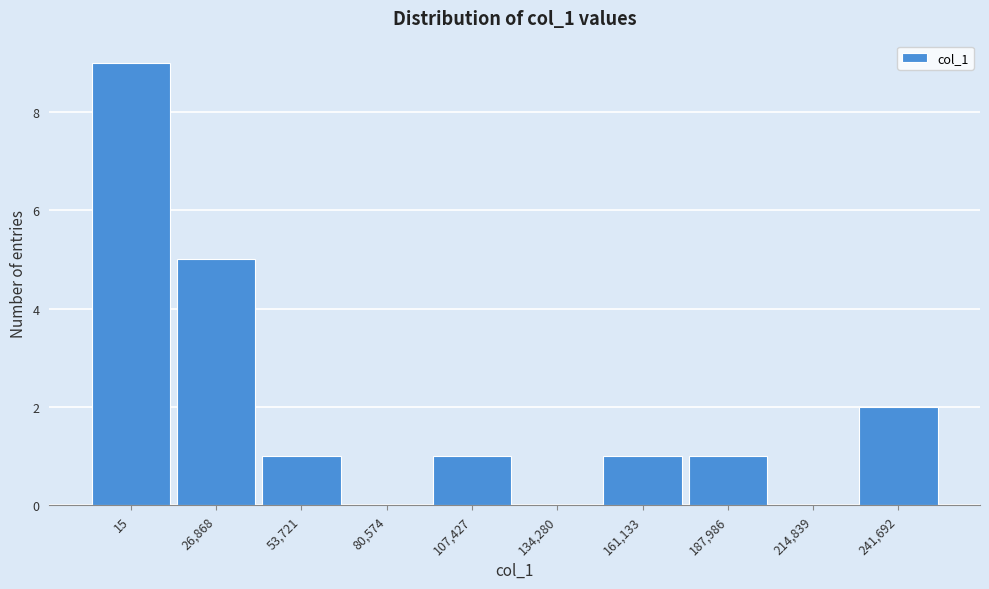

Reading right to left, what are all the values shown in this chart?

241,692=2	214,839=0	187,986=1	161,133=1	134,280=0	107,427=1	80,574=0	53,721=1	26,868=5	15=9